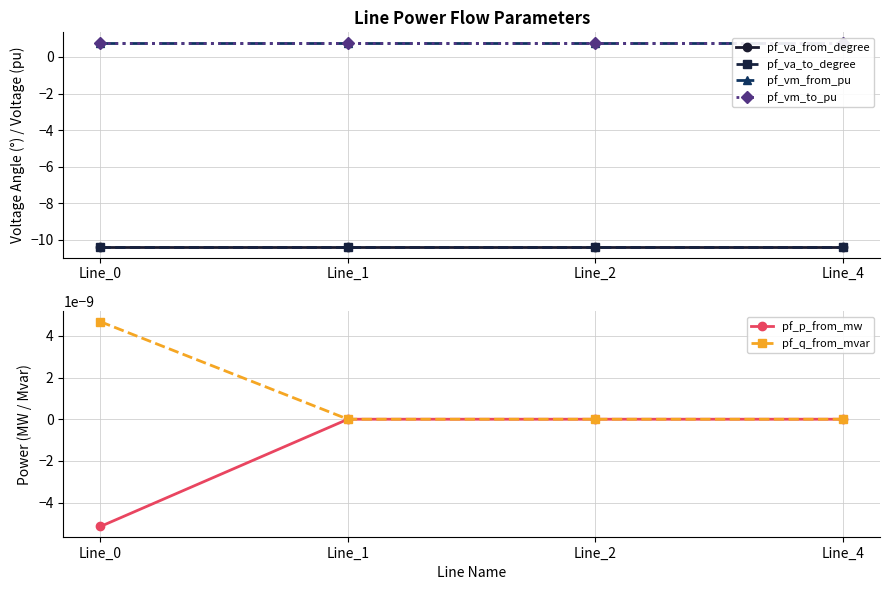

Is the value of pf_va_to_degree at Line_4 greater than the value of pf_va_from_degree at Line_0?

Yes